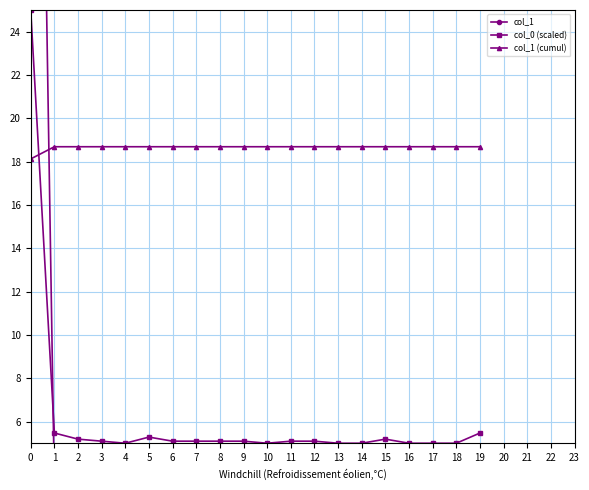

In col_0 (scaled), how many points are higher than both neighbors (excluding endpoints)?

2